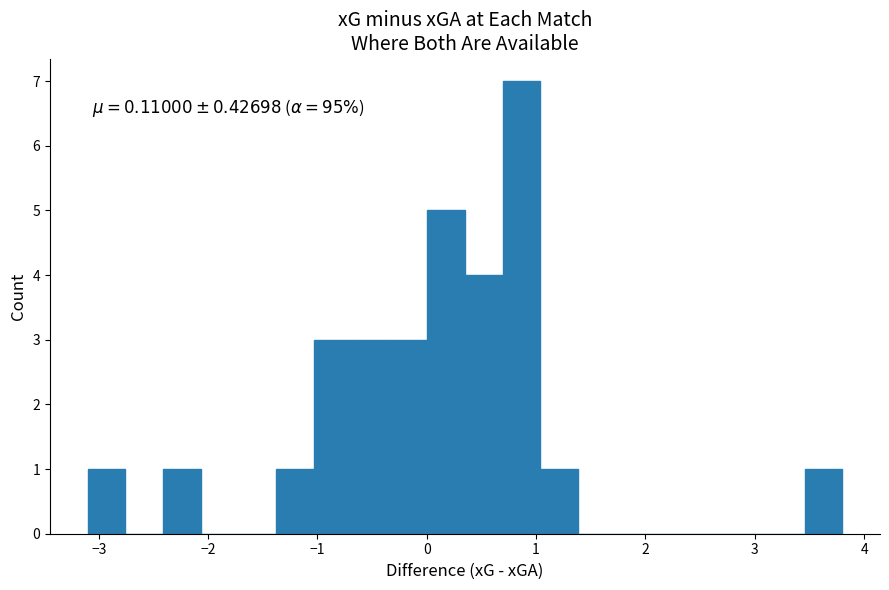

Read against the x-axis, roughly where is the centre of the tallest bar?

0.9